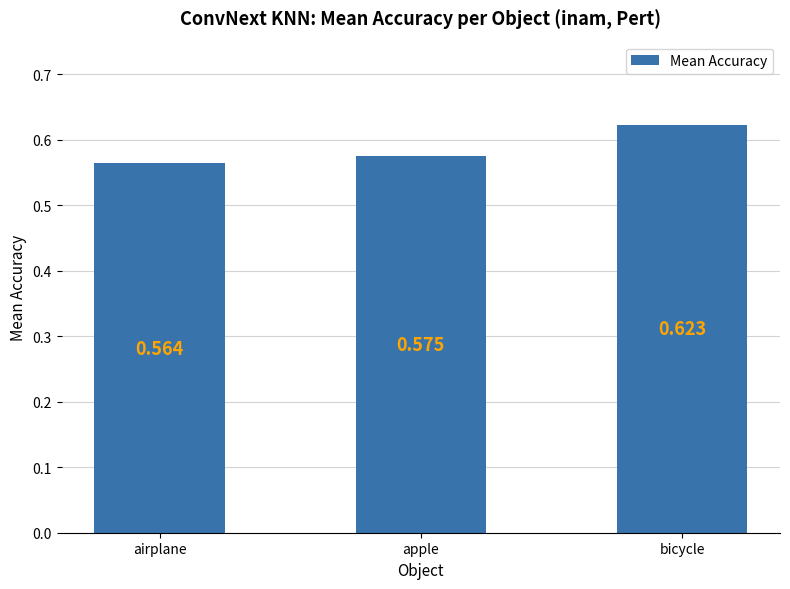

Where is the data nearest to the value 0?

airplane